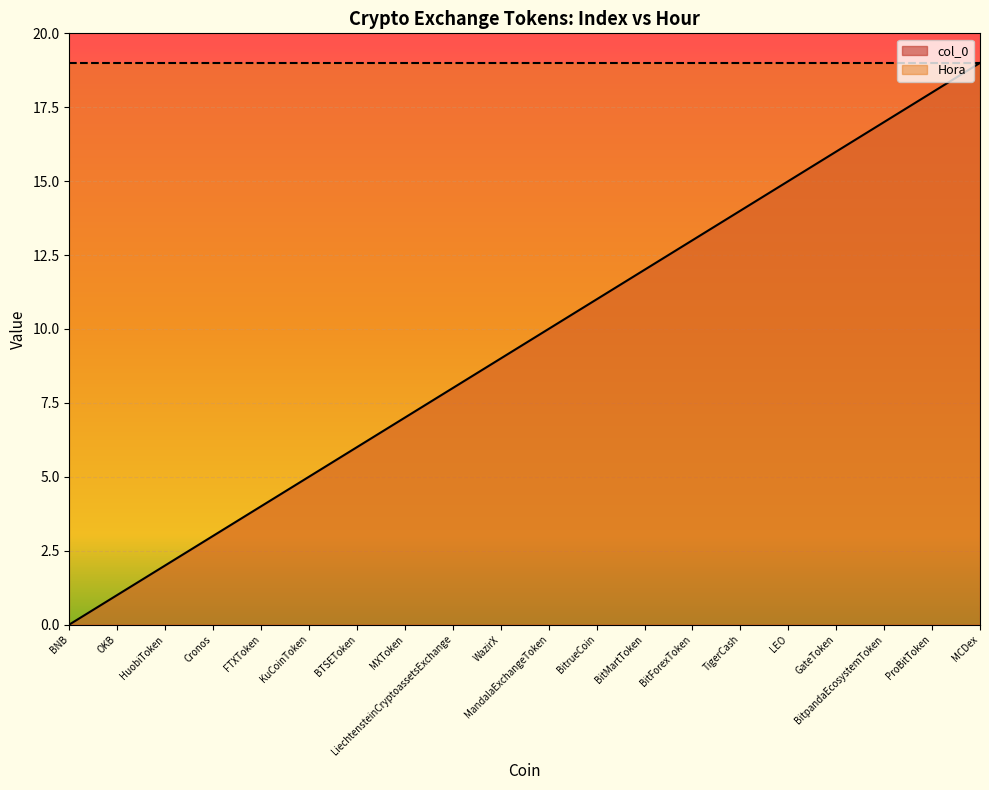

What is the difference between the values at WazirX and FTXToken?

5